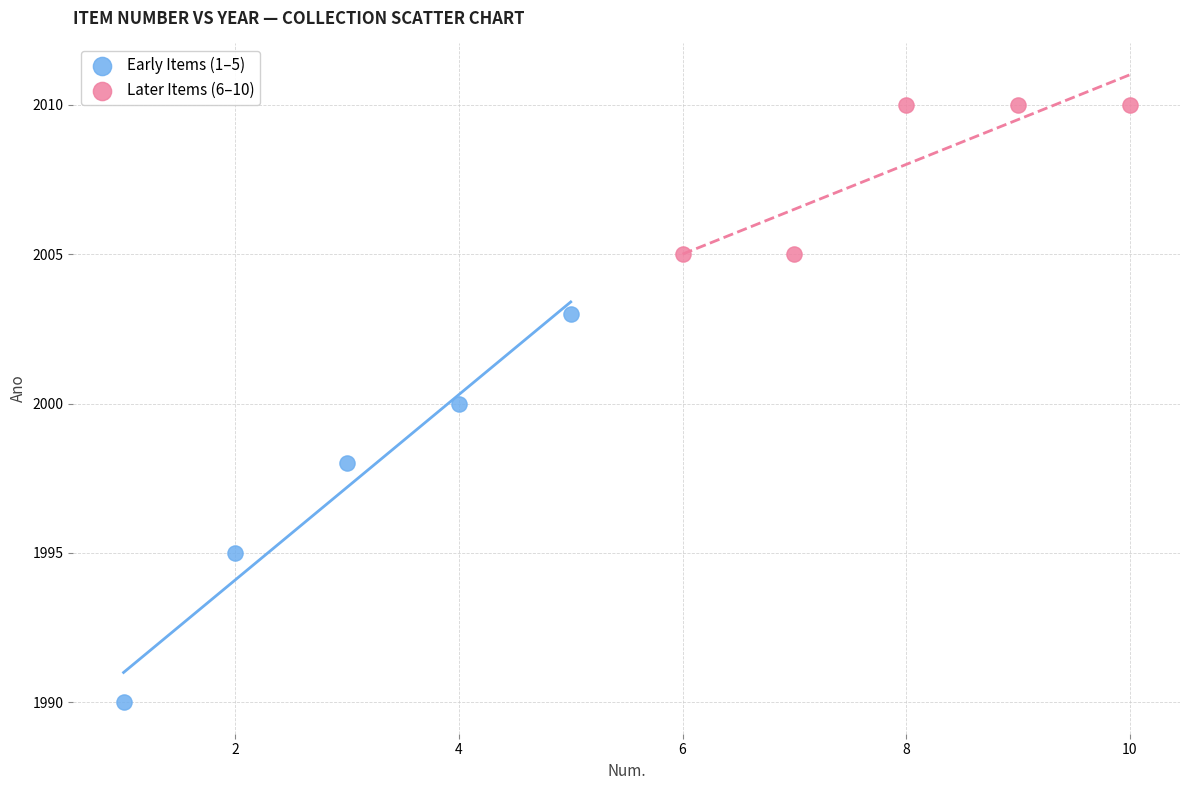

Which series contains the highest Y value?

Later Items (6–10)